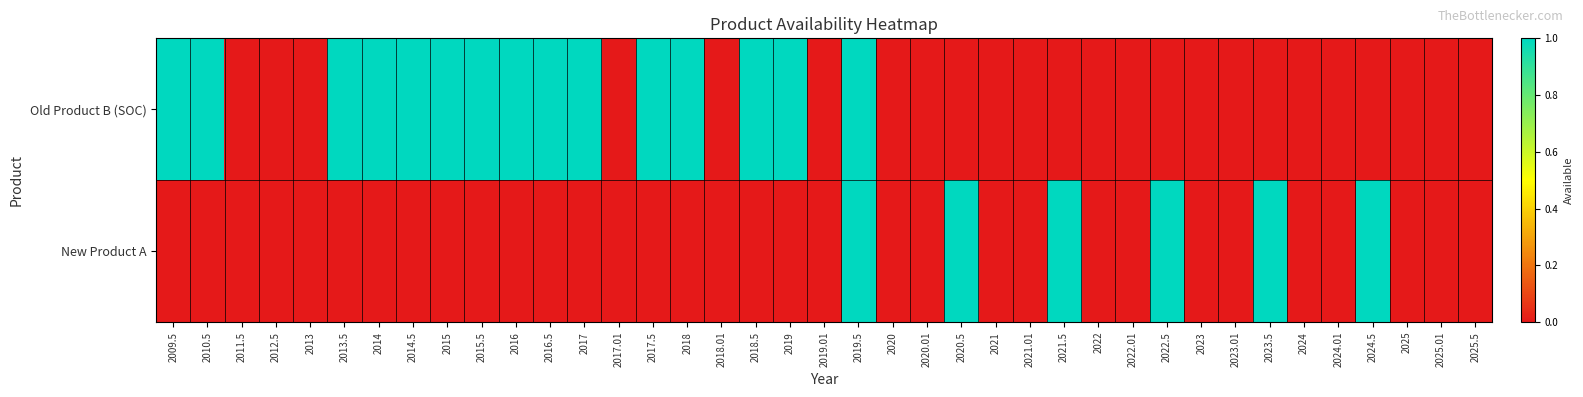

How many data points does each series have?

39